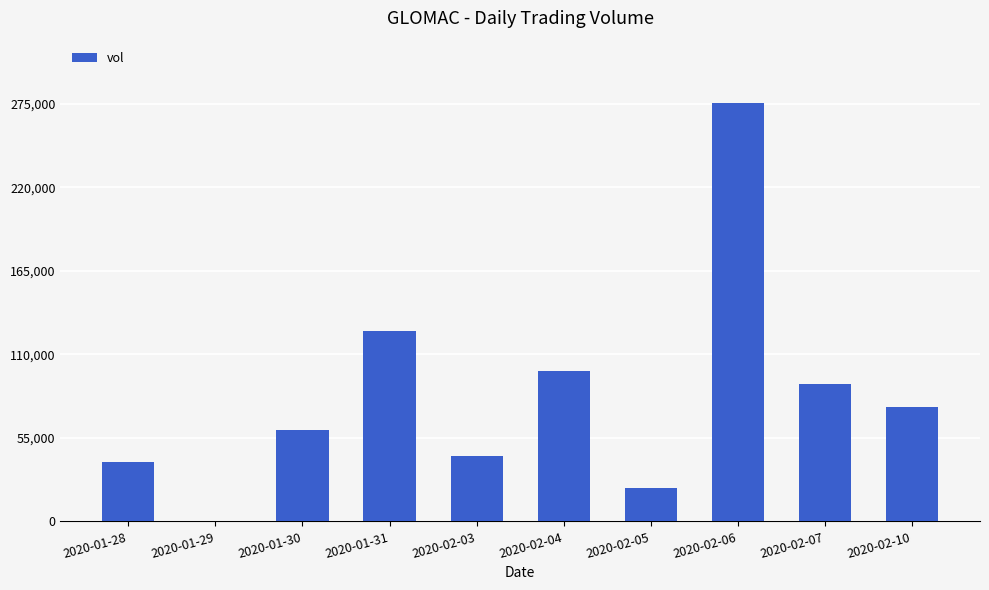

Reading left to right, transcribe all the data shown in this chart.

39400	0	60100	125500	43300	99300	22000	275400	90200	75100